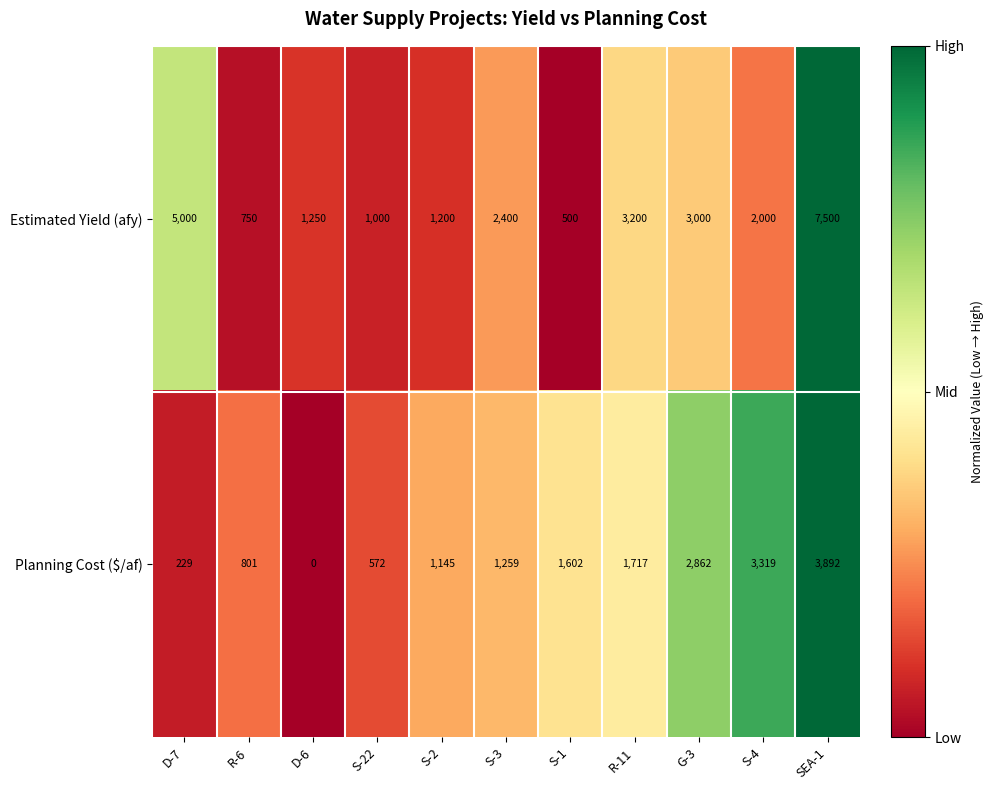

What is the sum of all Planning Cost ($/af) values?

17398